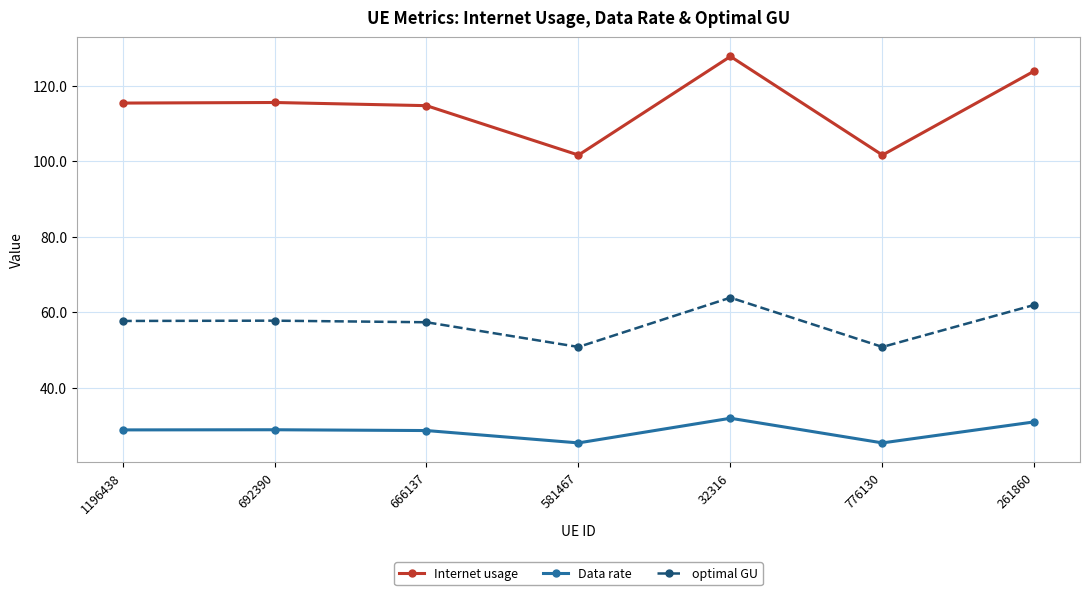

What is the smallest value displayed?

25.4